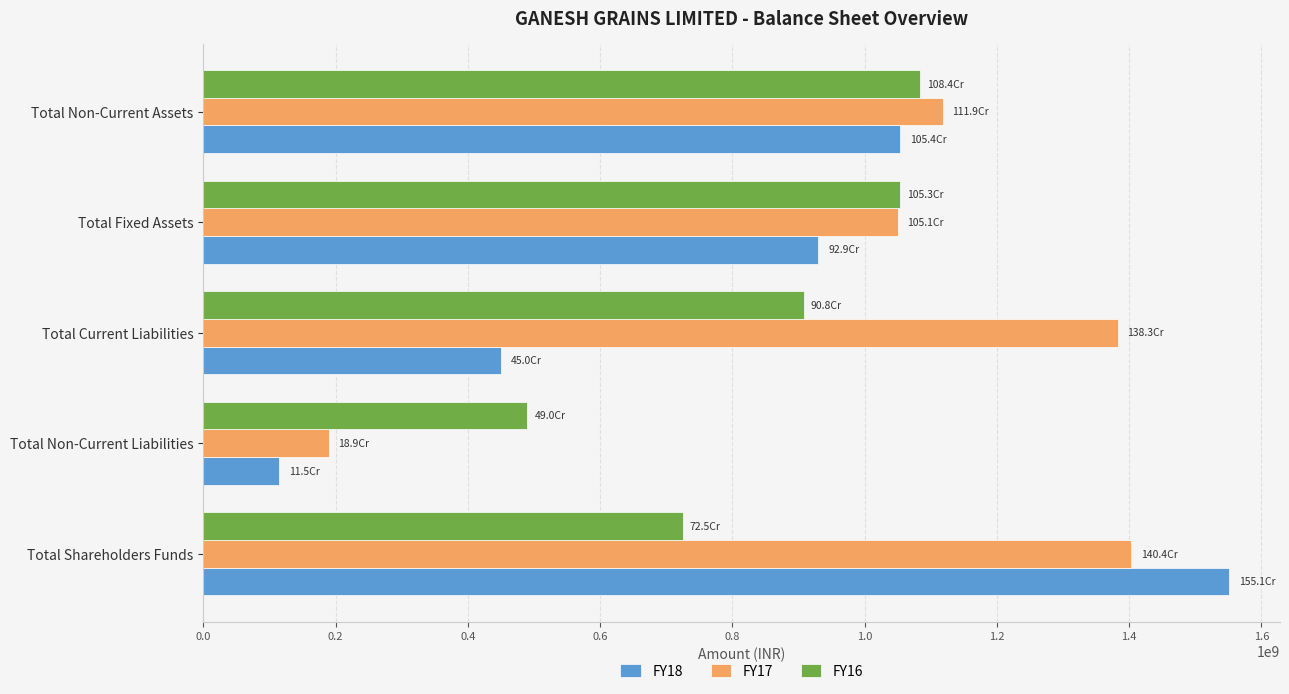

Where is FY17 nearest to the value 796428000?

Total Fixed Assets